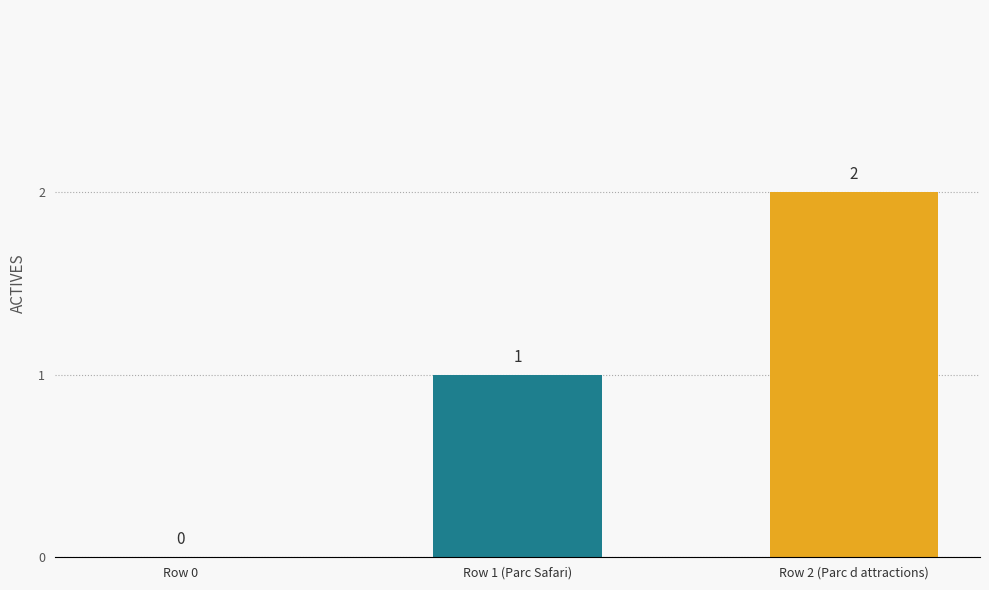

At which label is the value closest to 1?

Row 1 (Parc Safari)